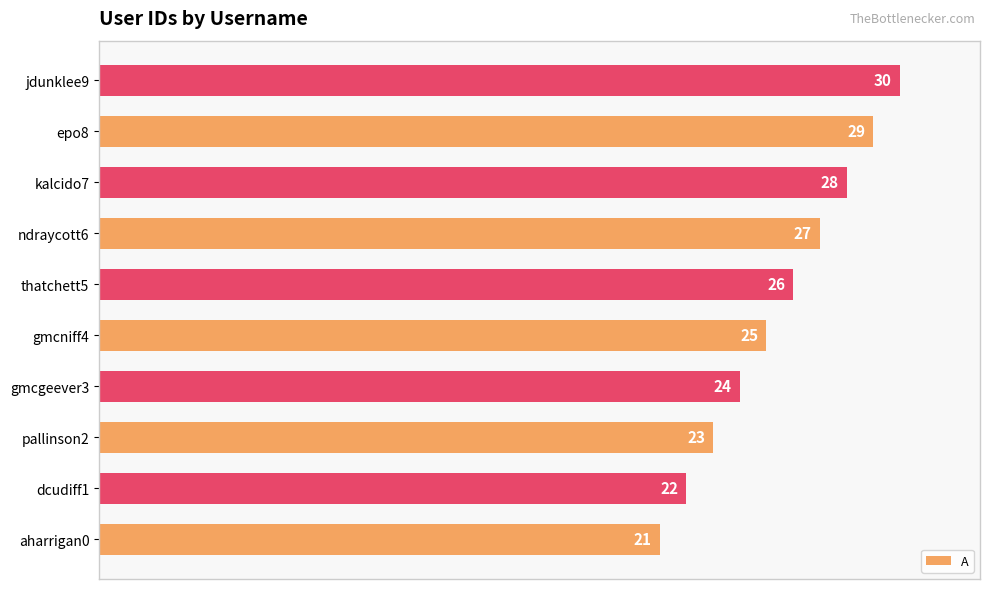

How many bars are there in total?

10